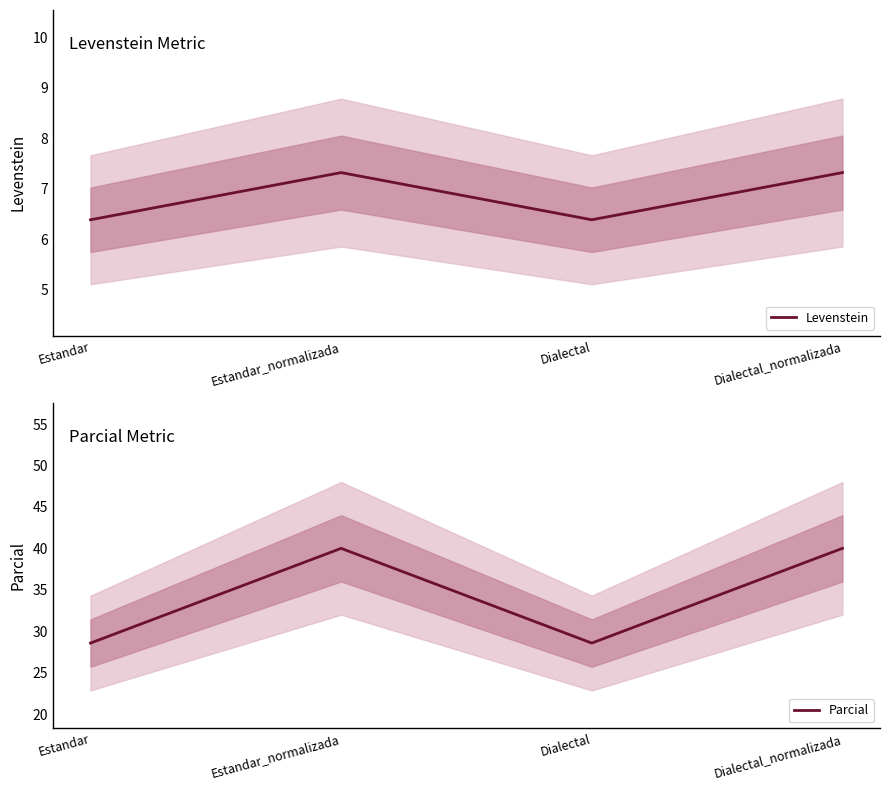

What is the greatest value displayed?

40.0